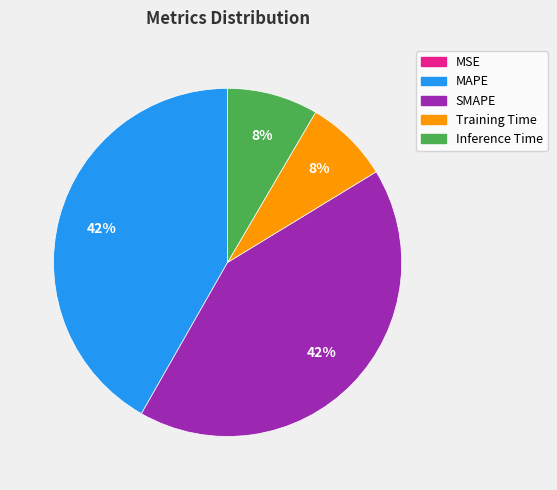

Between Inference Time and SMAPE, which is larger?

SMAPE